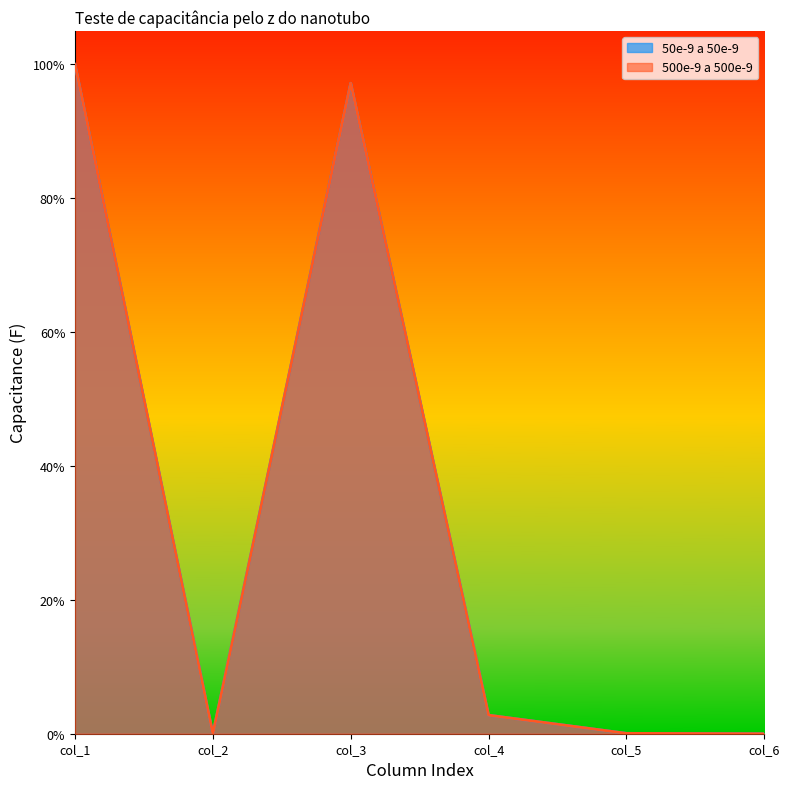

Rank the series by their average value, from lowest to highest.

50e-9 a 50e-9, 500e-9 a 500e-9